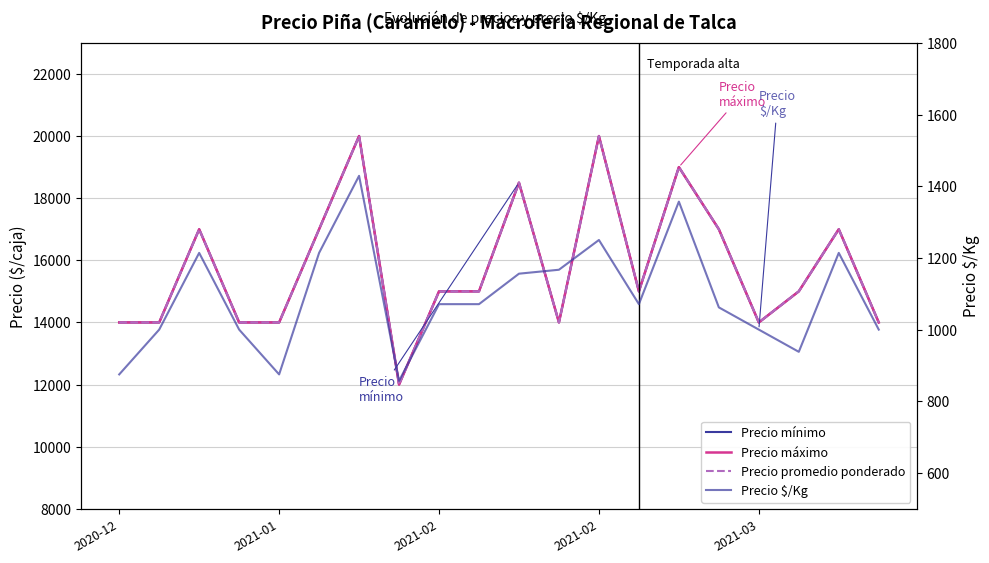

How many data points in Precio $/Kg are above 1071?

8